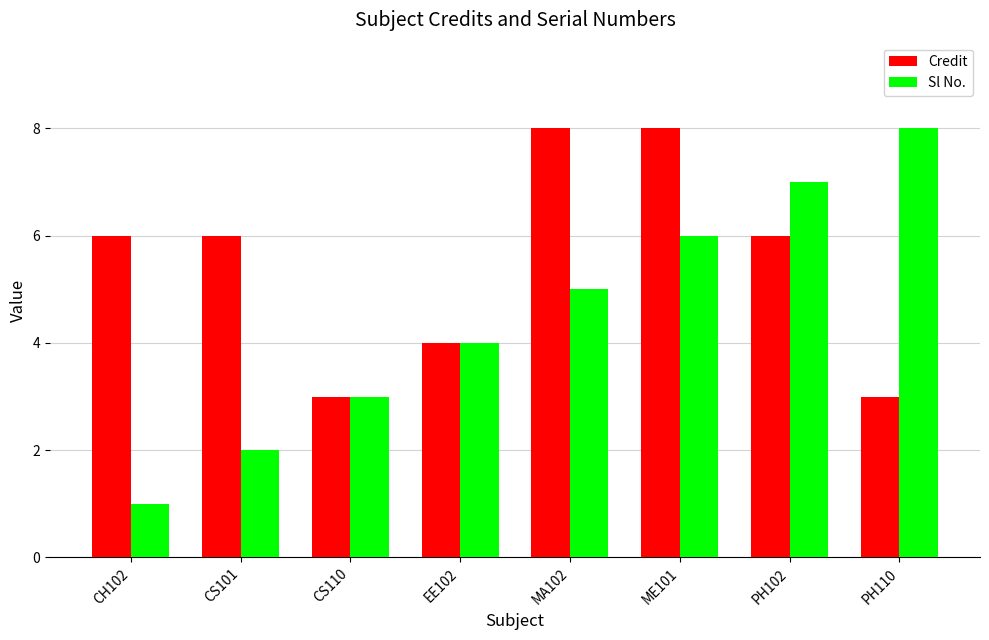

What is the label of the 8th bar from the left?

PH110